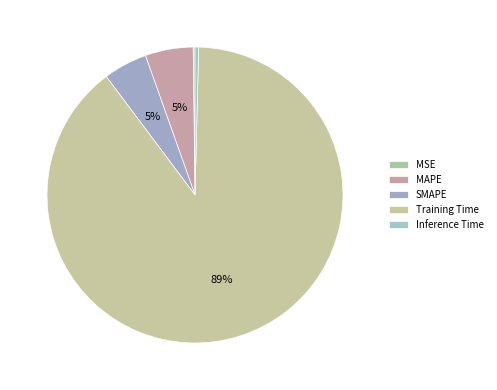

The MAPE slice represents 15% of the pie. True or false?

False